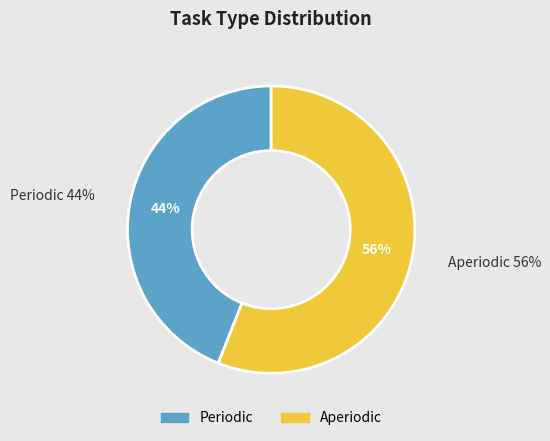

True or false: Periodic accounts for 44% of the total.

True